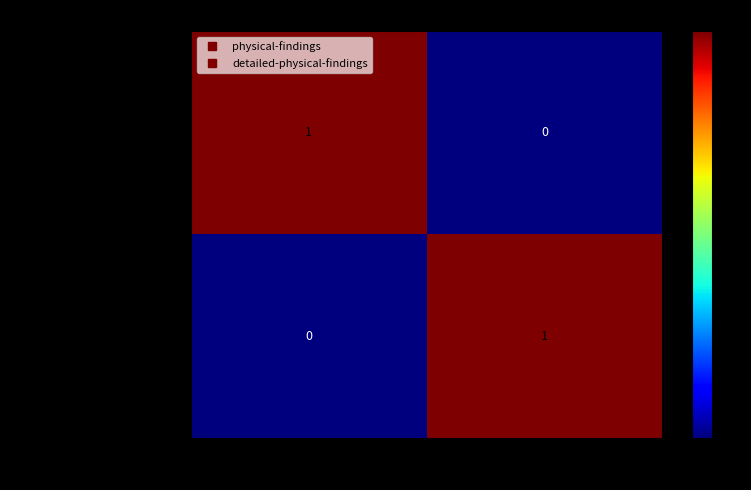

Reading left to right, transcribe all the data shown in this chart.

physical-findings: Physical Findings=1	Detailed Physical Findings=0
detailed-physical-findings: Physical Findings=0	Detailed Physical Findings=1